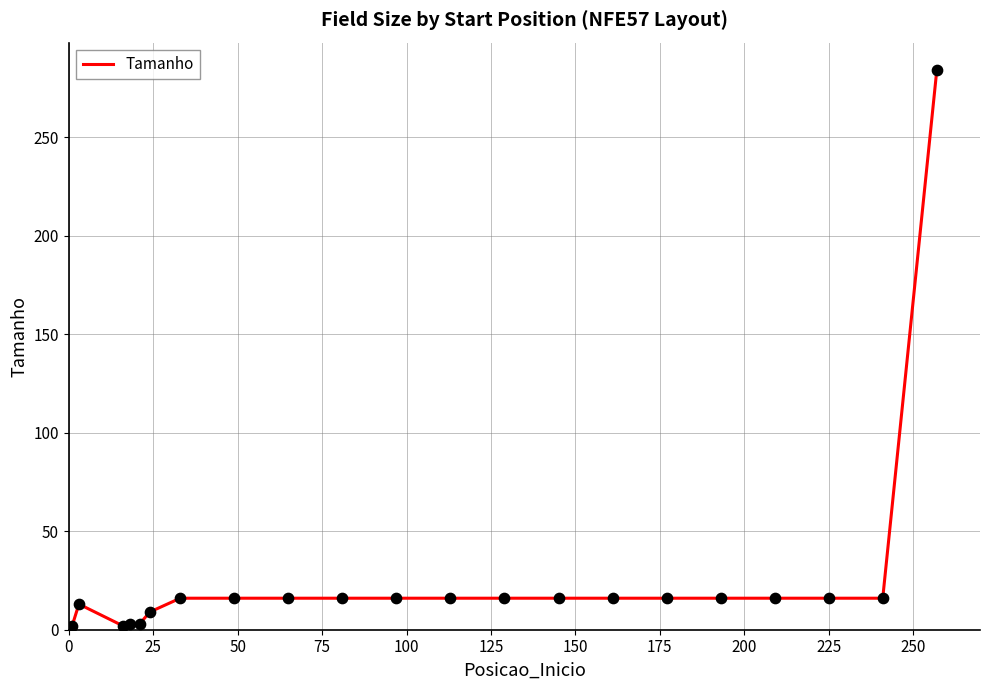

What is the greatest value displayed?

284